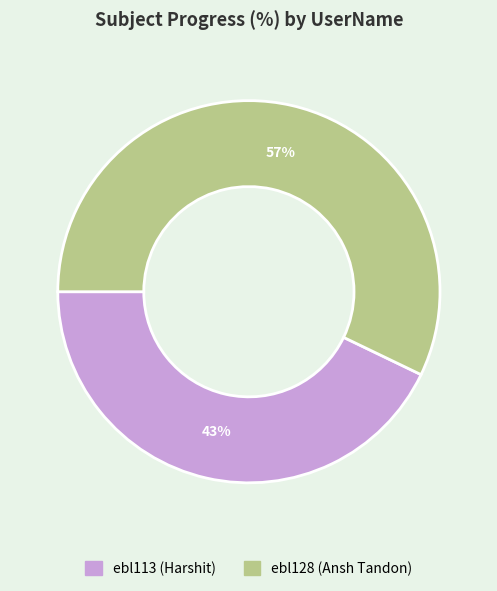

Which has a higher value, ebl128 or ebl113?

ebl128